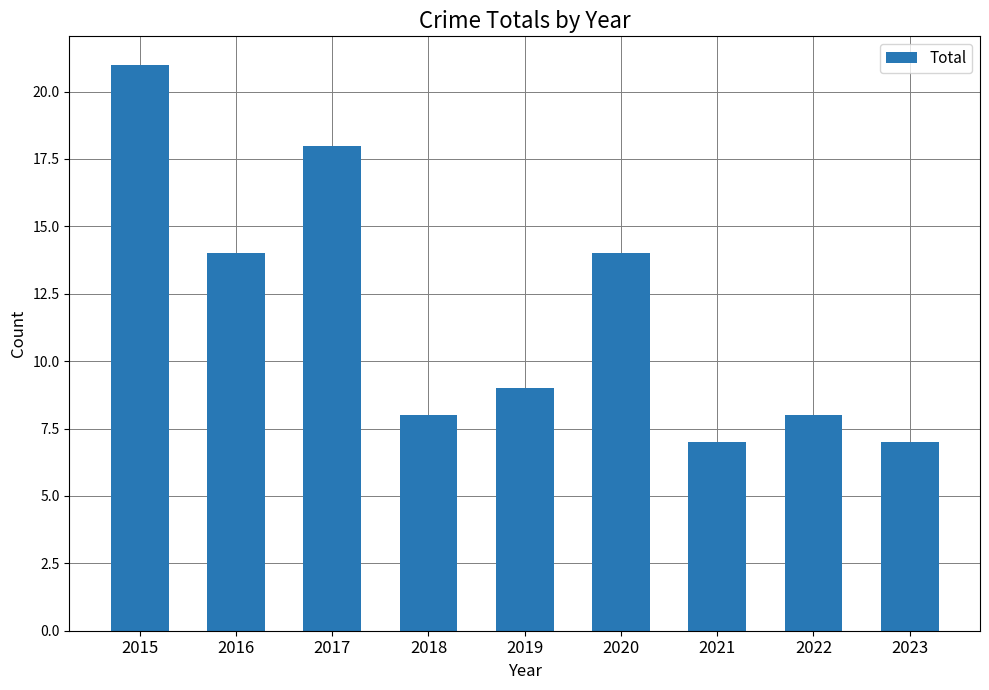

How many bars are there in total?

9